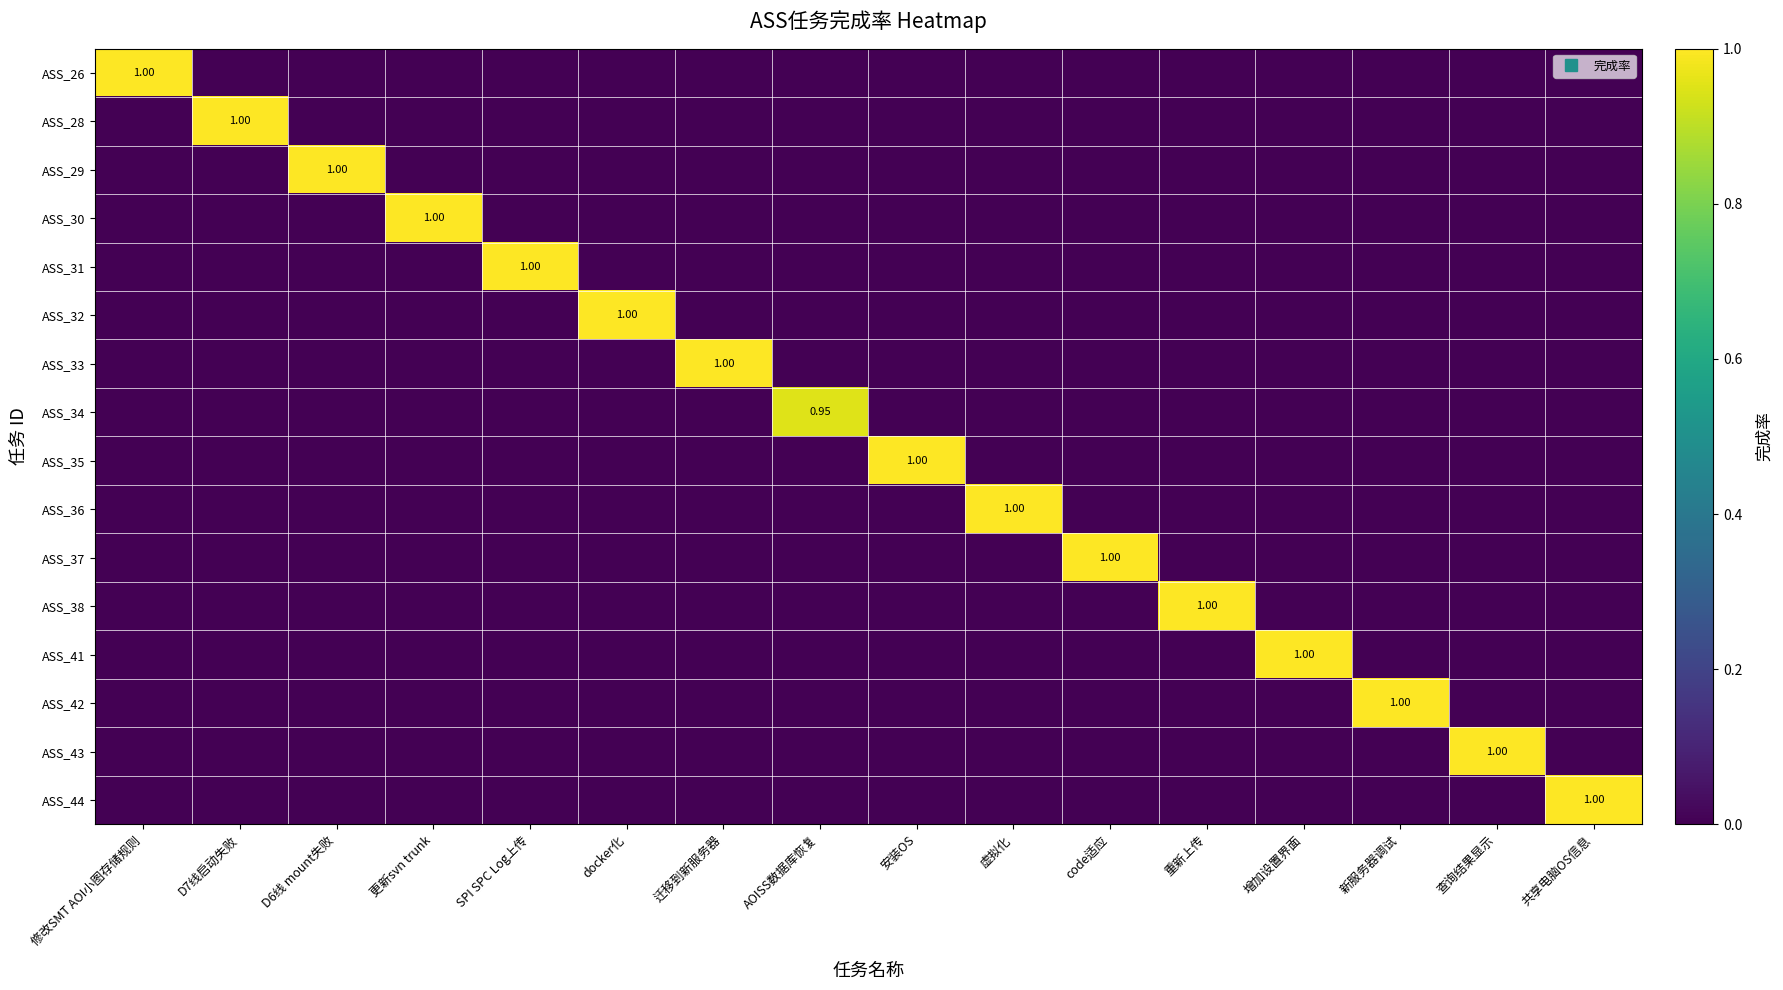

At which category is the sum across all series the highest?

修改SMT AOI小图存储规则